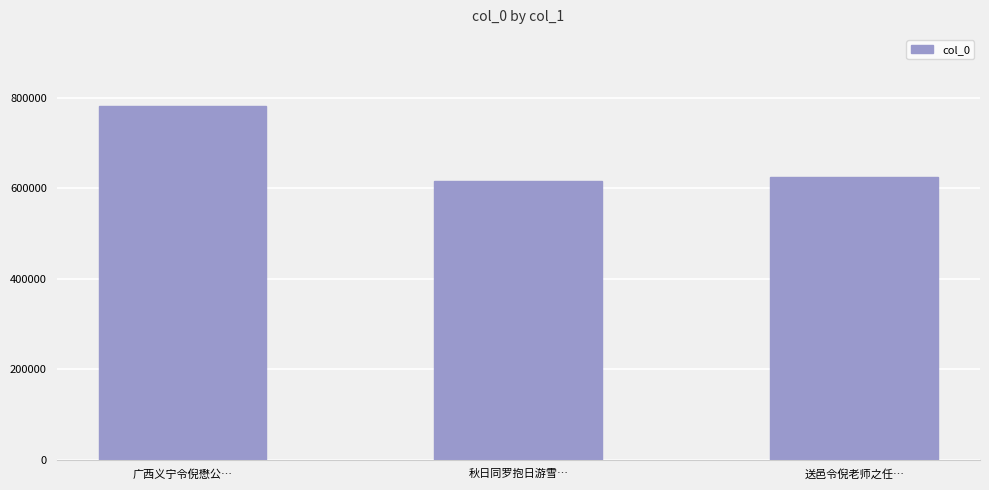

How many data points are less than 623849?

1